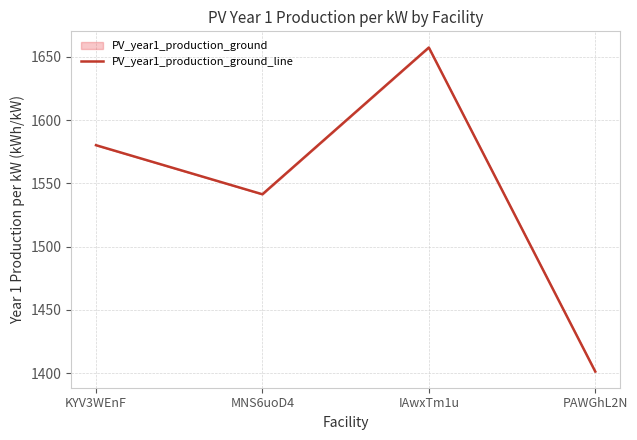

What is the value of the 1st point from the left?

1580.2